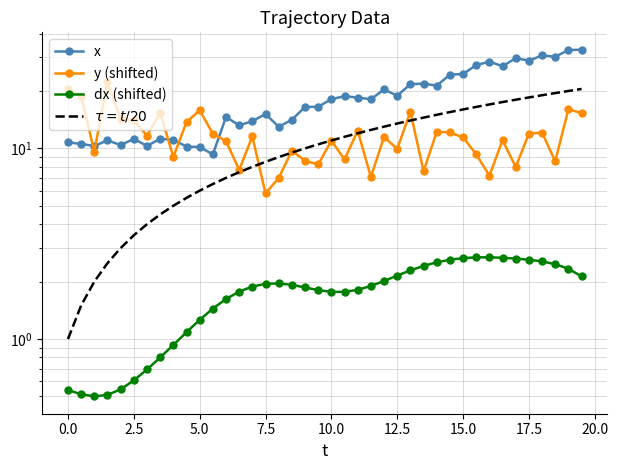

How many interior local valleys does the y (shifted) series have?

13